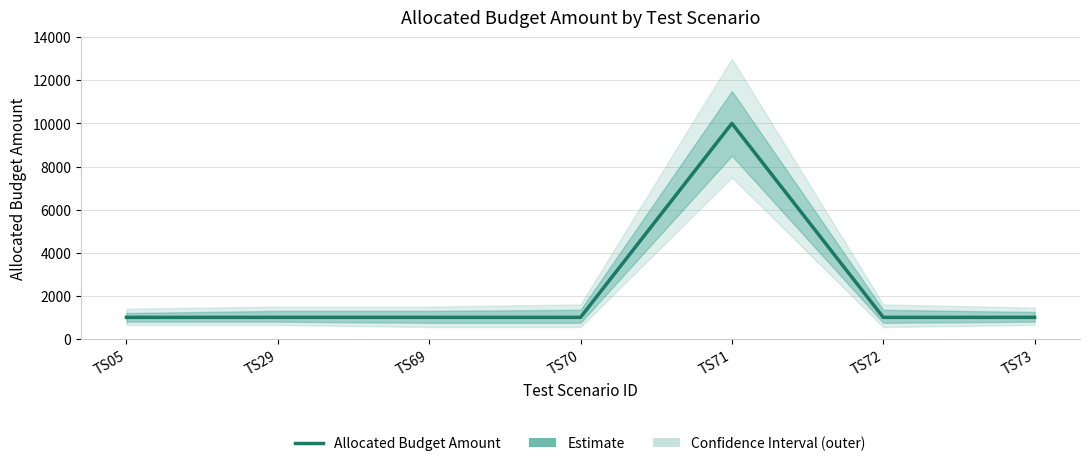

How many points are higher than both their immediate neighbors (excluding endpoints)?

1